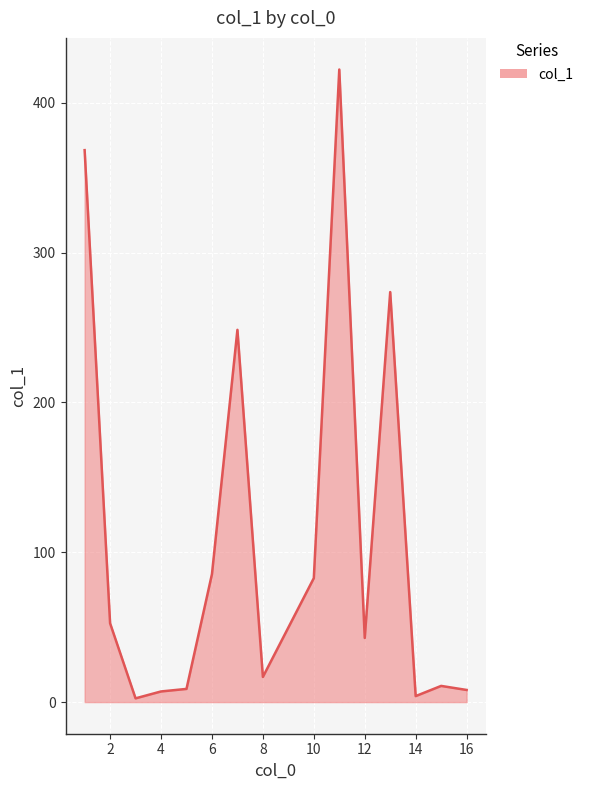

What is the difference between the maximum and minimum values?

419.6